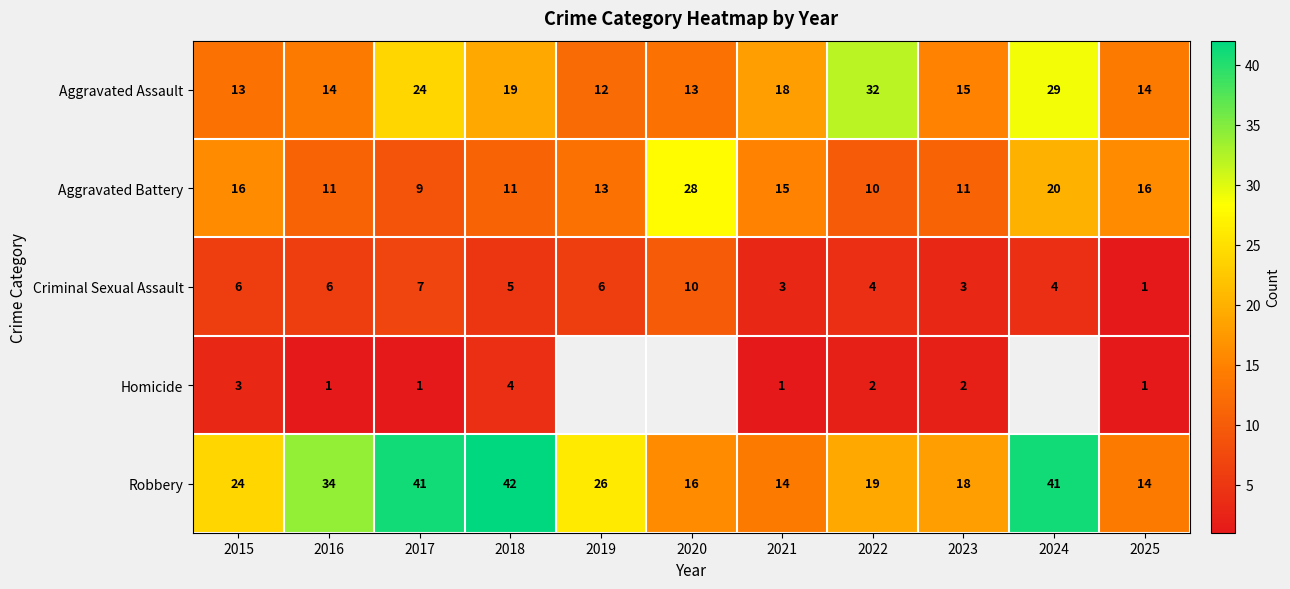

The value of Criminal Sexual Assault at 2017 is 3.2. True or false?

False